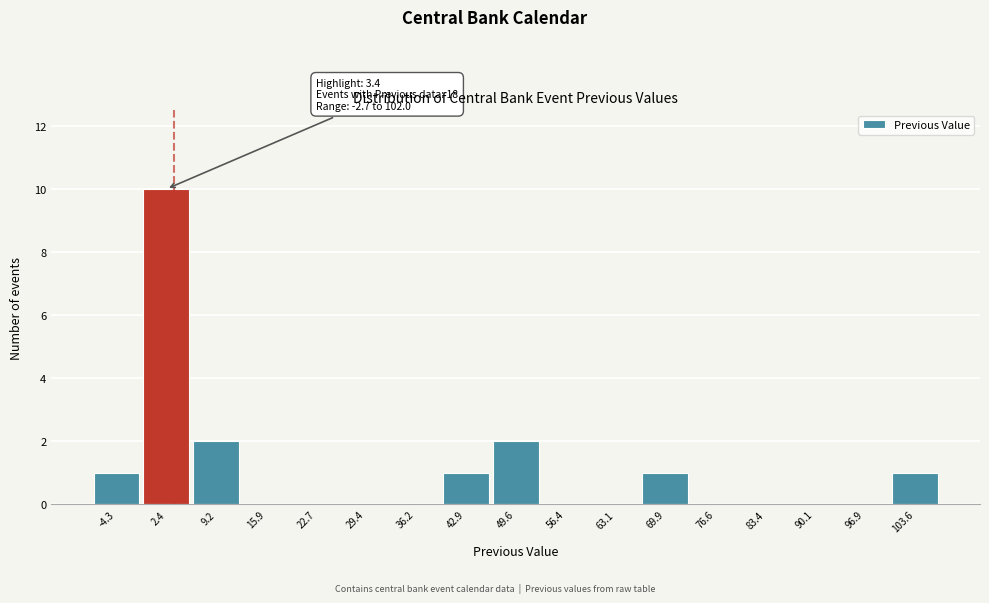

Which range on the x-axis has the tallest bar?

-1 to 6